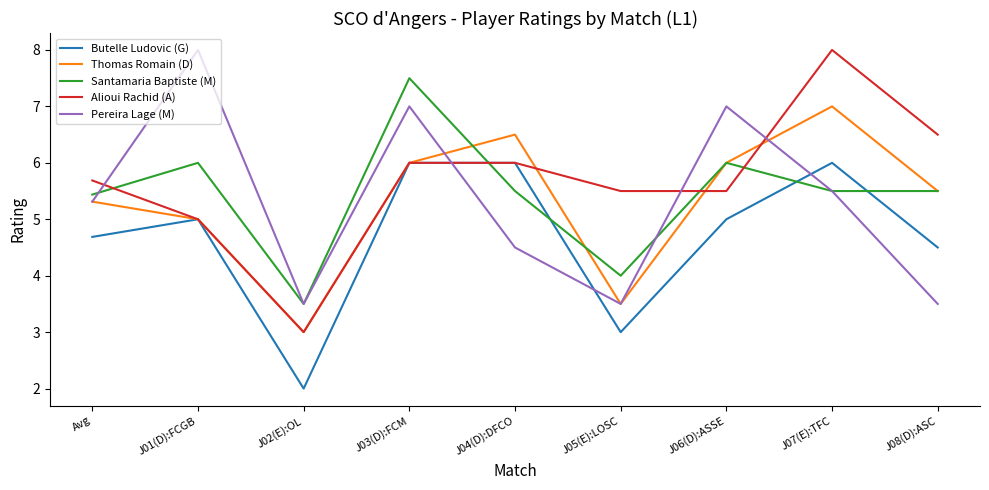

What position from the left is J05(E):LOSC?

6